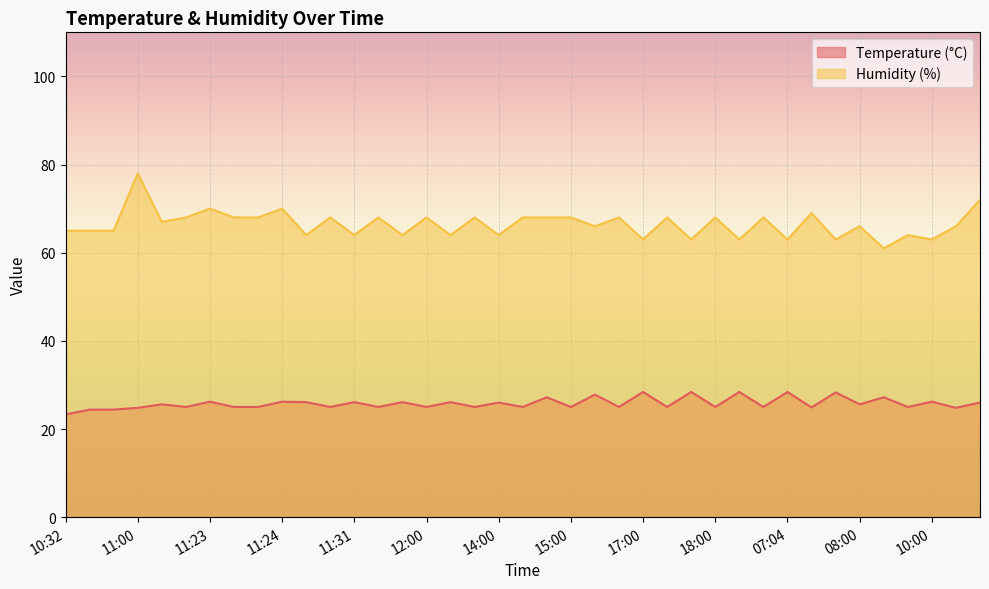

True or false: Temperature (°C) and Humidity (%) cross at least once.

False